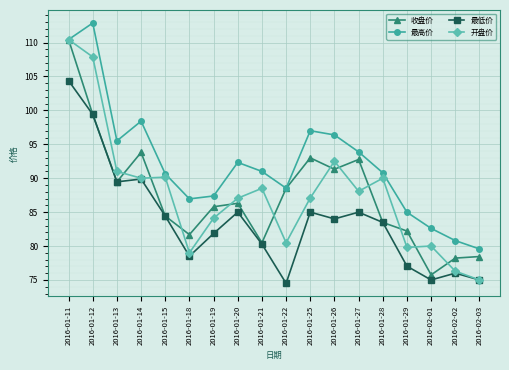

What is the difference between the maximum and minimum values in the 开盘价 series?

35.4